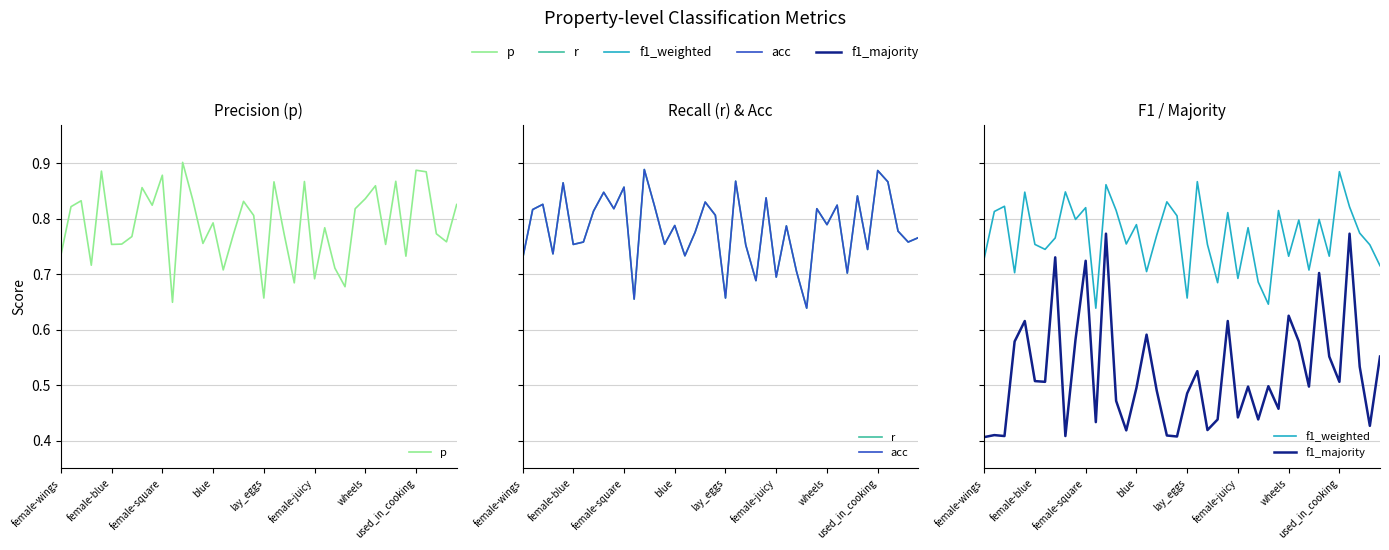

Where is f1_weighted nearest to the value 0?

11